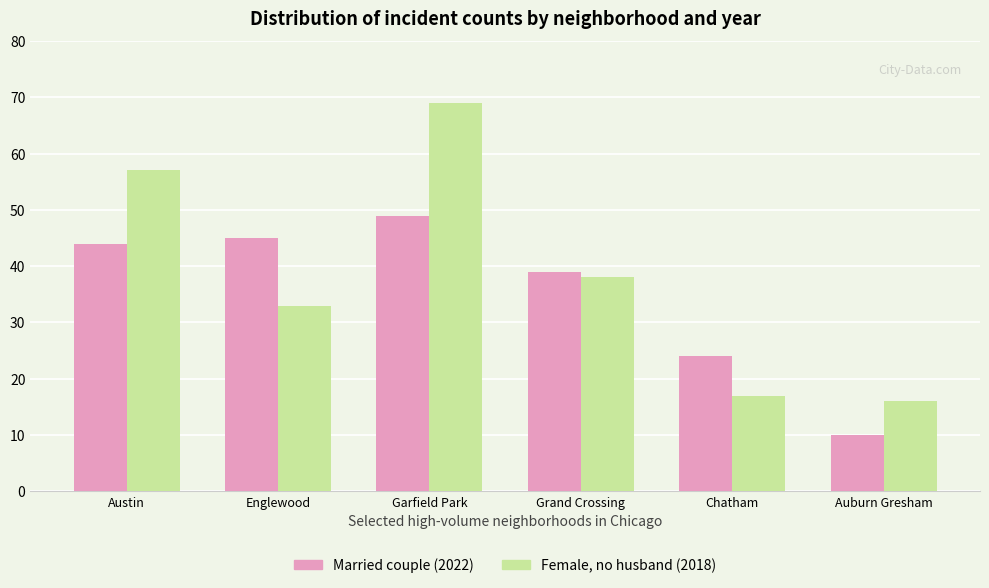

What position from the left is Chatham?

5